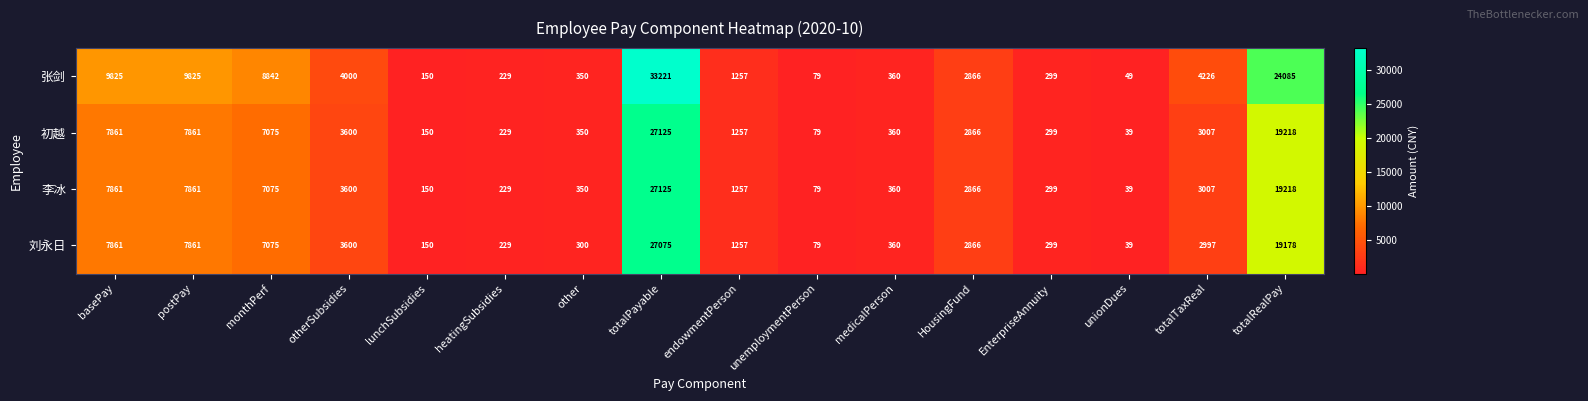

What is the total value across all series at medicalPerson?

1440